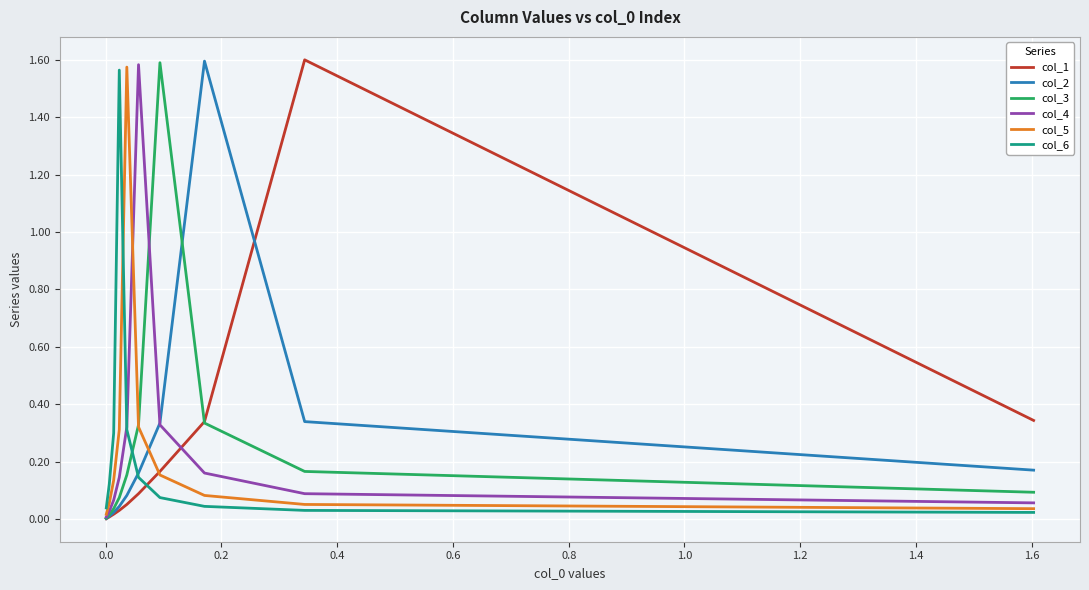

The col_4 series shows 0.5 at 0.8. True or false?

False